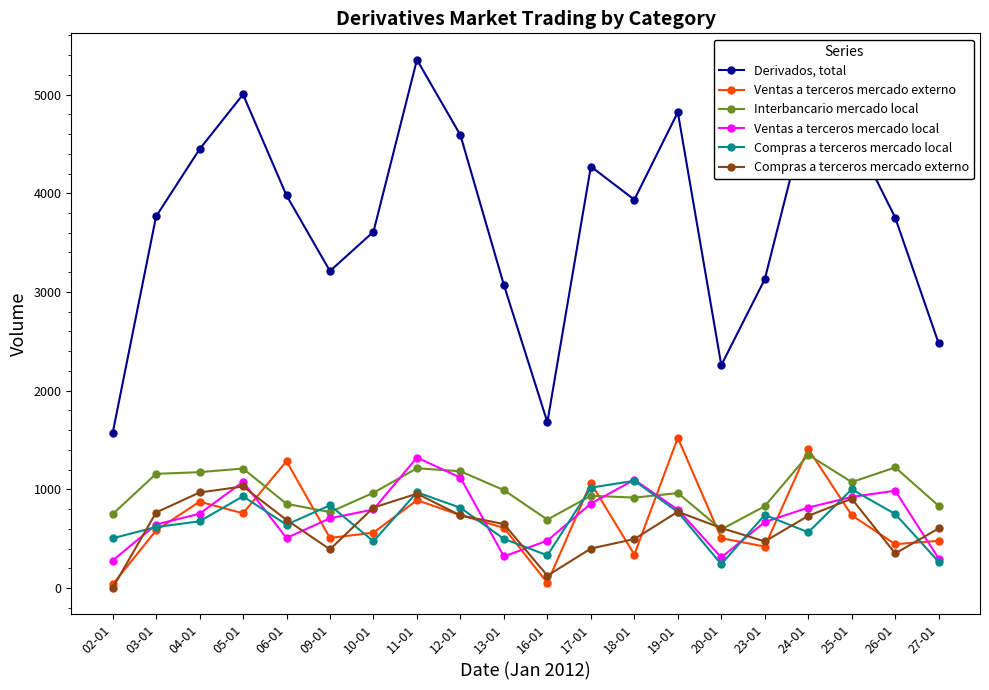

True or false: Ventas a terceros mercado externo and Compras a terceros mercado externo cross at least once.

True